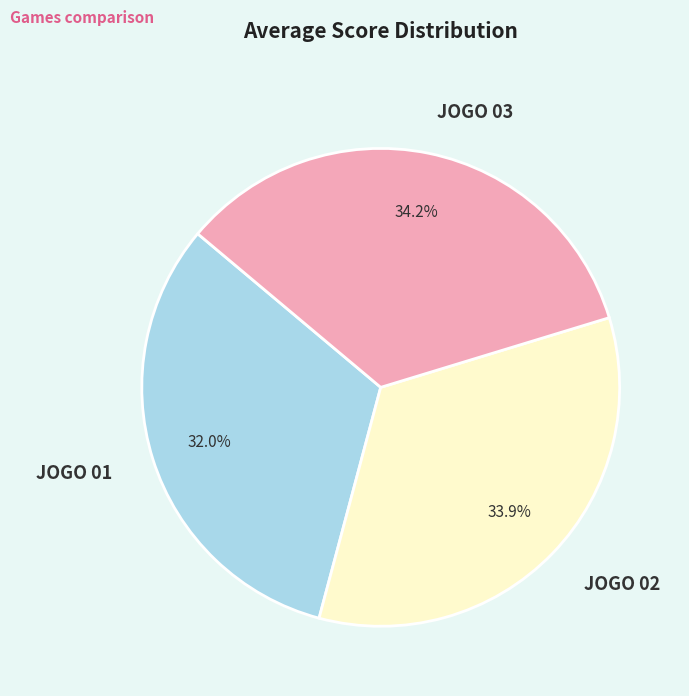

How many slices are in this pie chart?

3